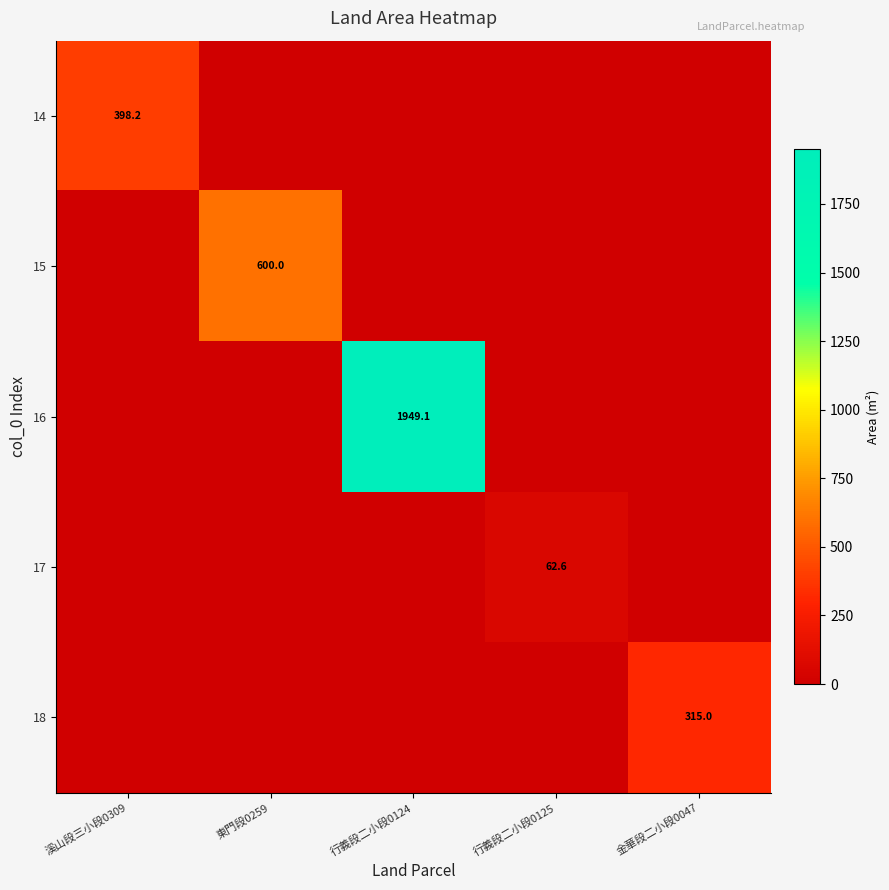

True or false: 15 has a value of 305.6 at 東門段0259.

False